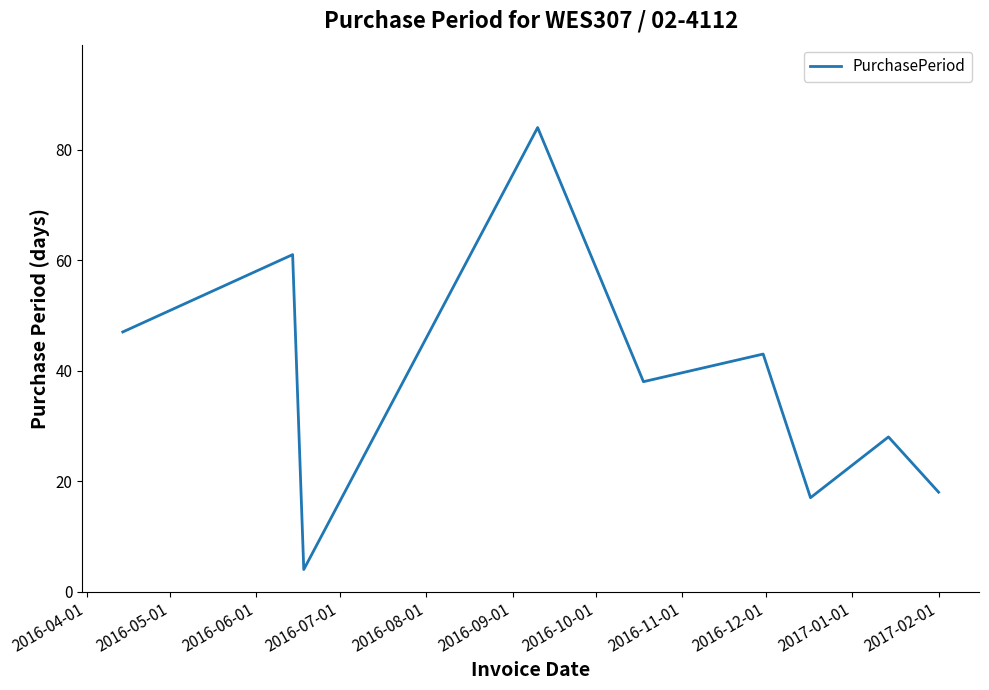

What is the greatest value displayed?

84